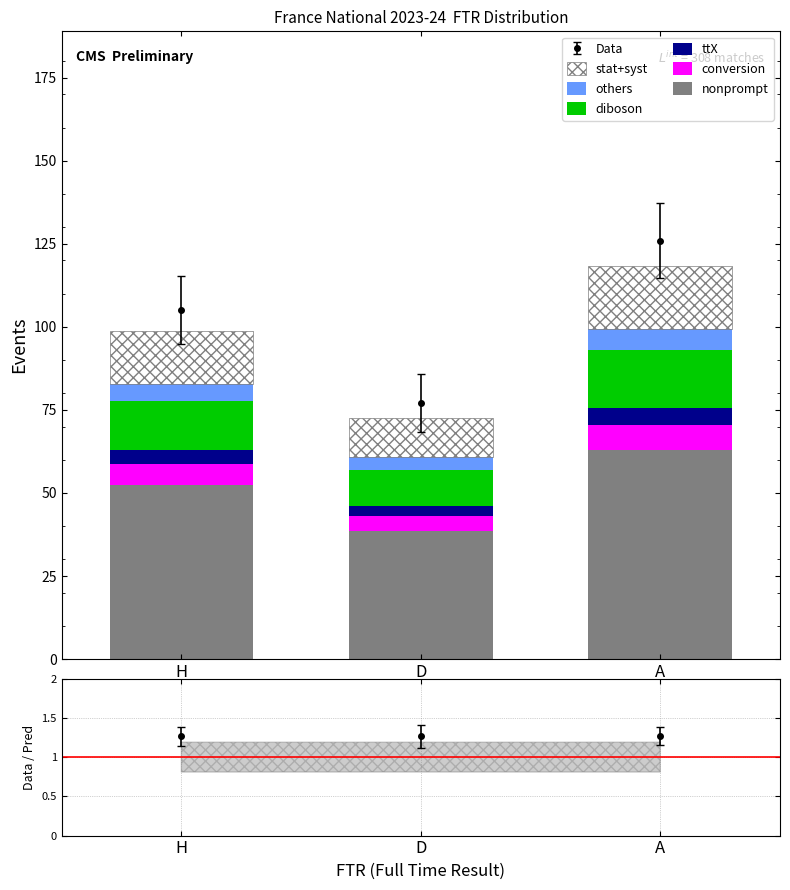

What is the label of the 2nd bar from the right?

D